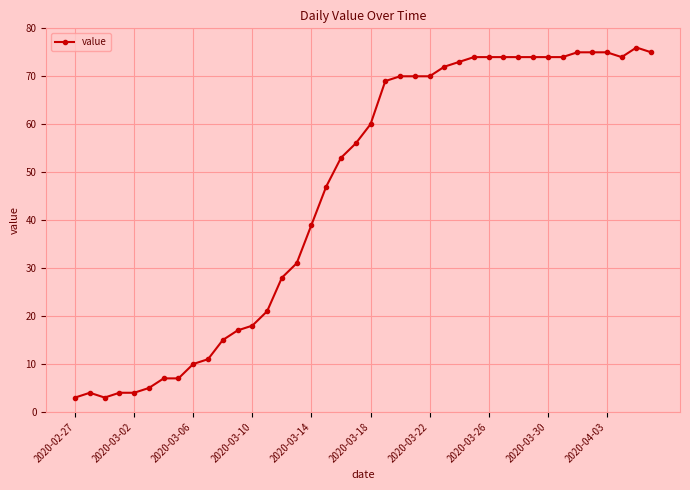

What is the value of the 16th point from the left?

31